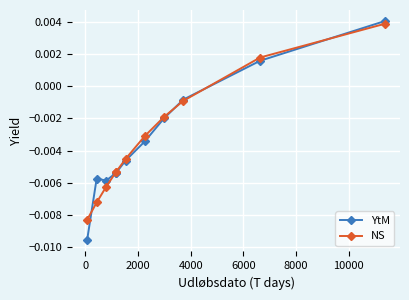

Which series has the widest spread of values?

YtM